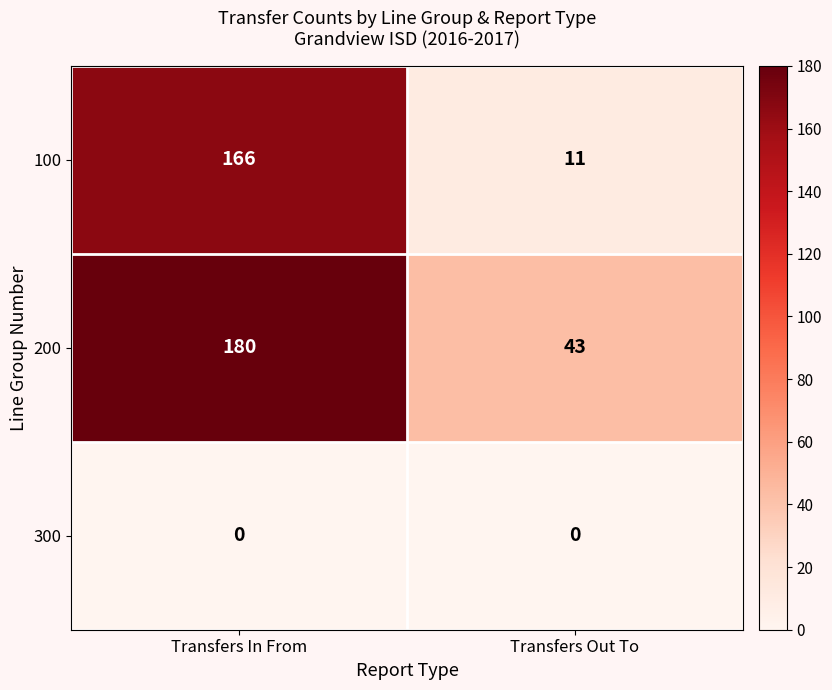

How many data points does each series have?

2